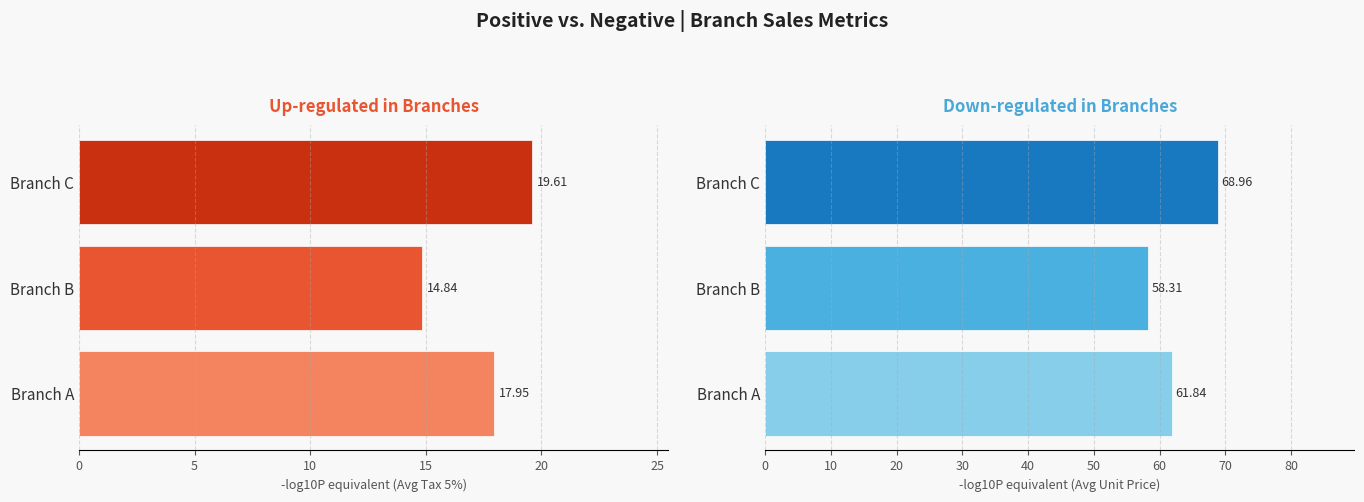

Rank the series at 10 from highest to lowest value.

Avg Unit Price, Avg Tax 5%